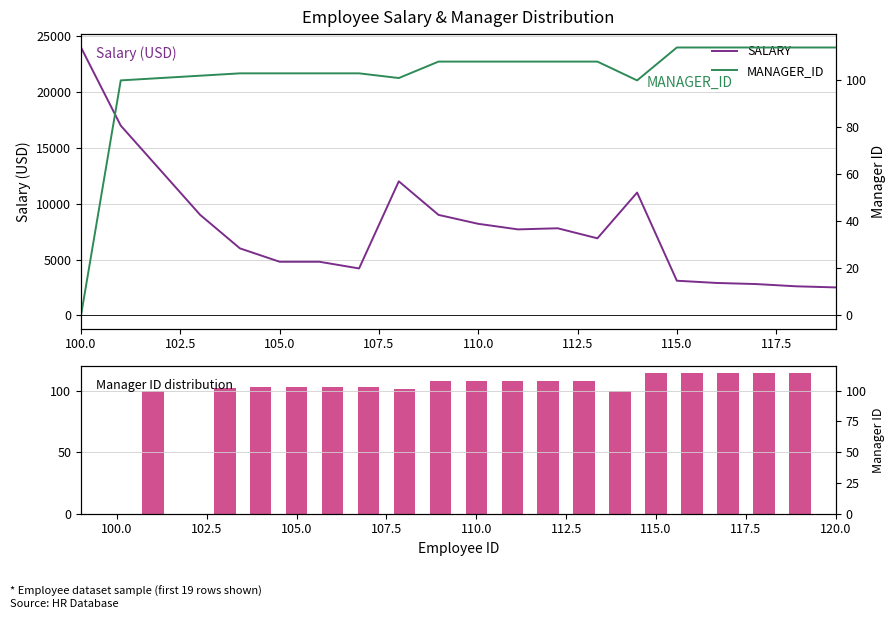

What is the minimum value for SALARY?

2500